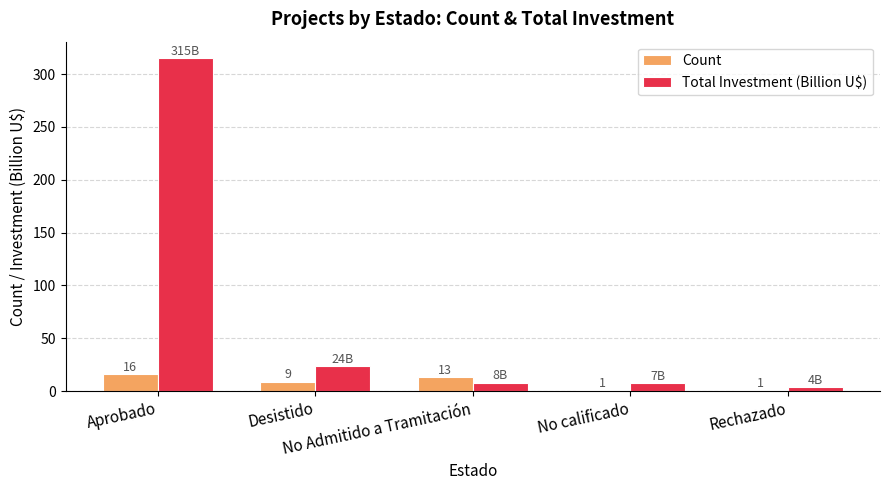

What is the minimum value shown in the chart?

1.0